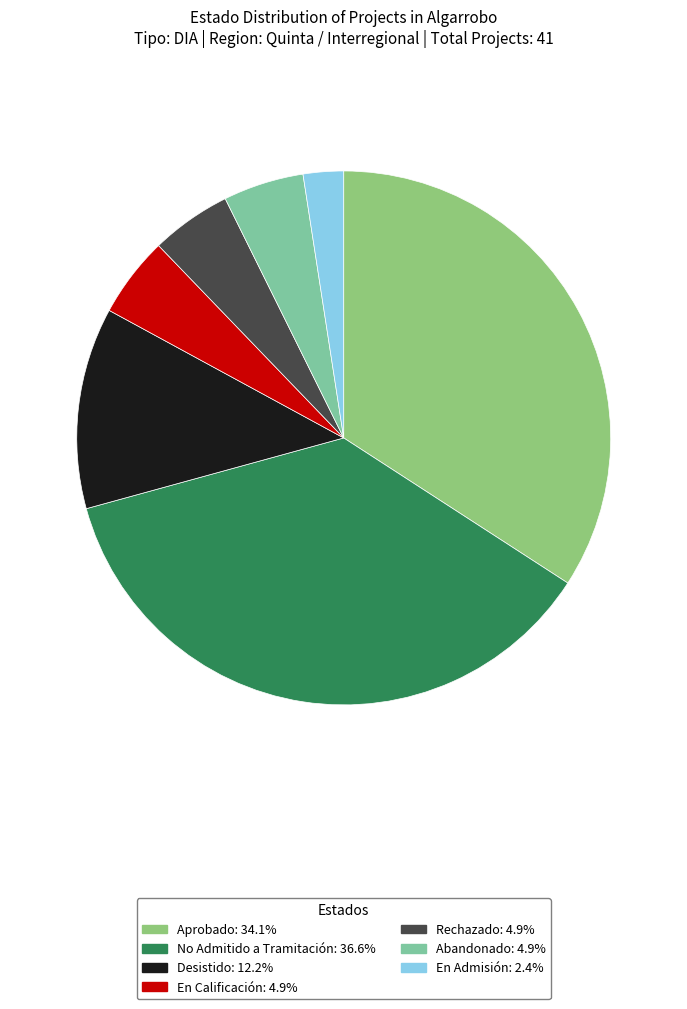

Count the number of slices in the pie.

7